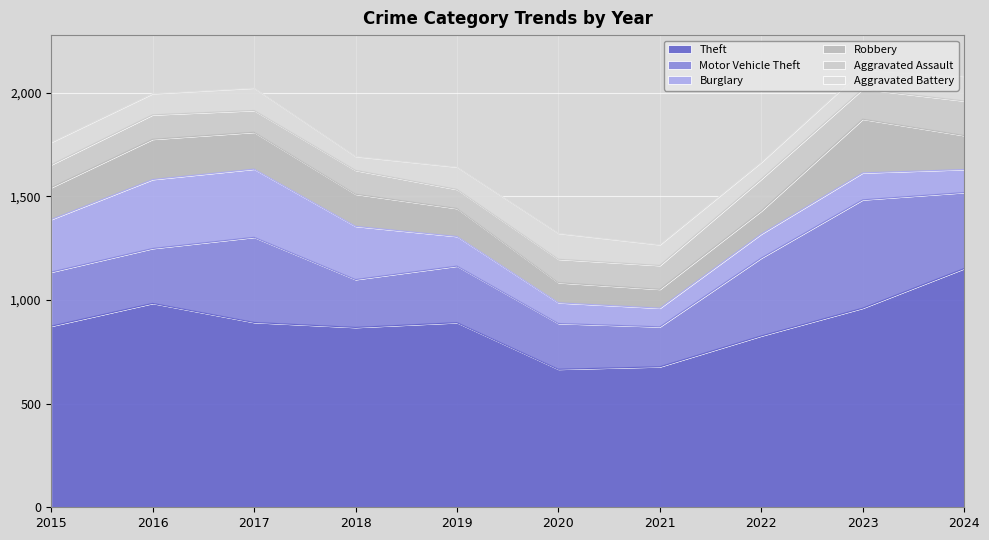

What value does the Motor Vehicle Theft series have at 2021, to the nearest 50?

200